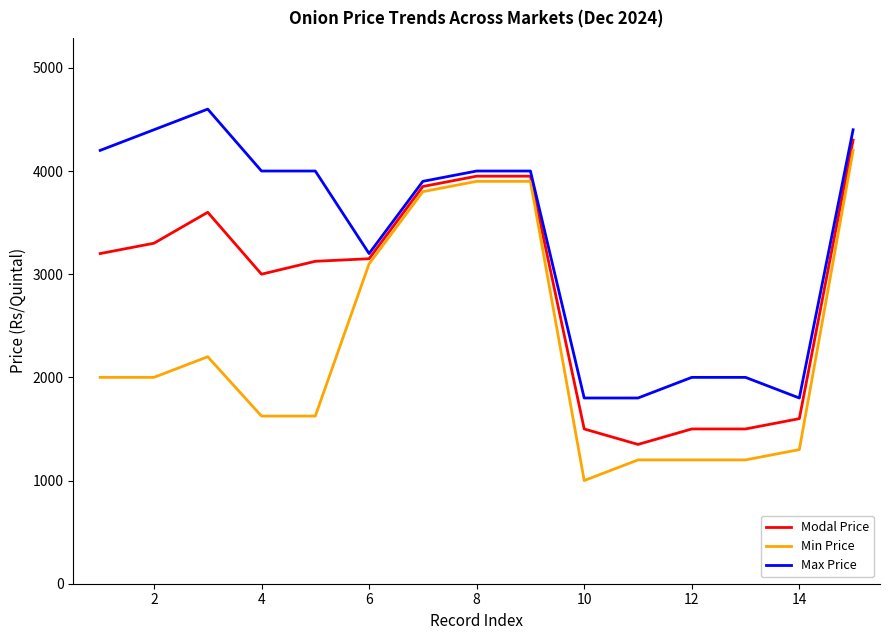

How many lines are shown in the chart?

3